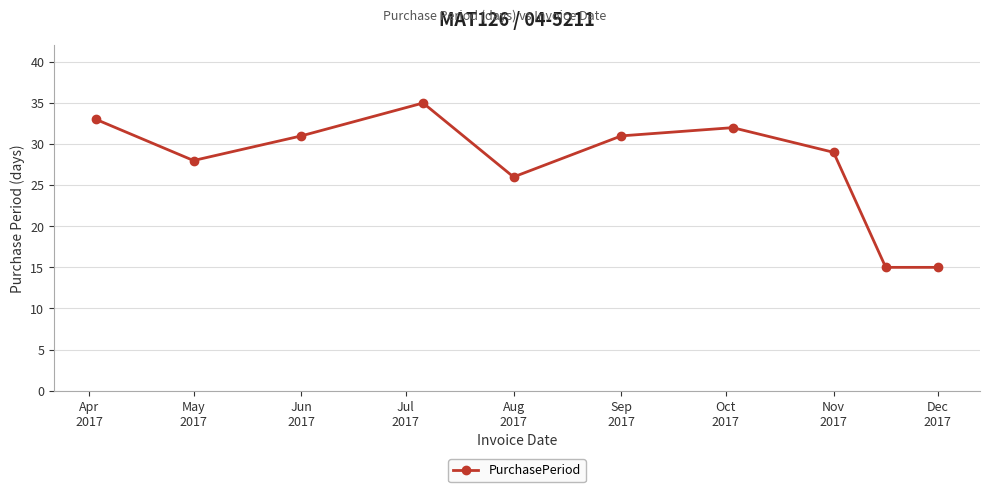

What is the difference between the maximum and minimum values?

20